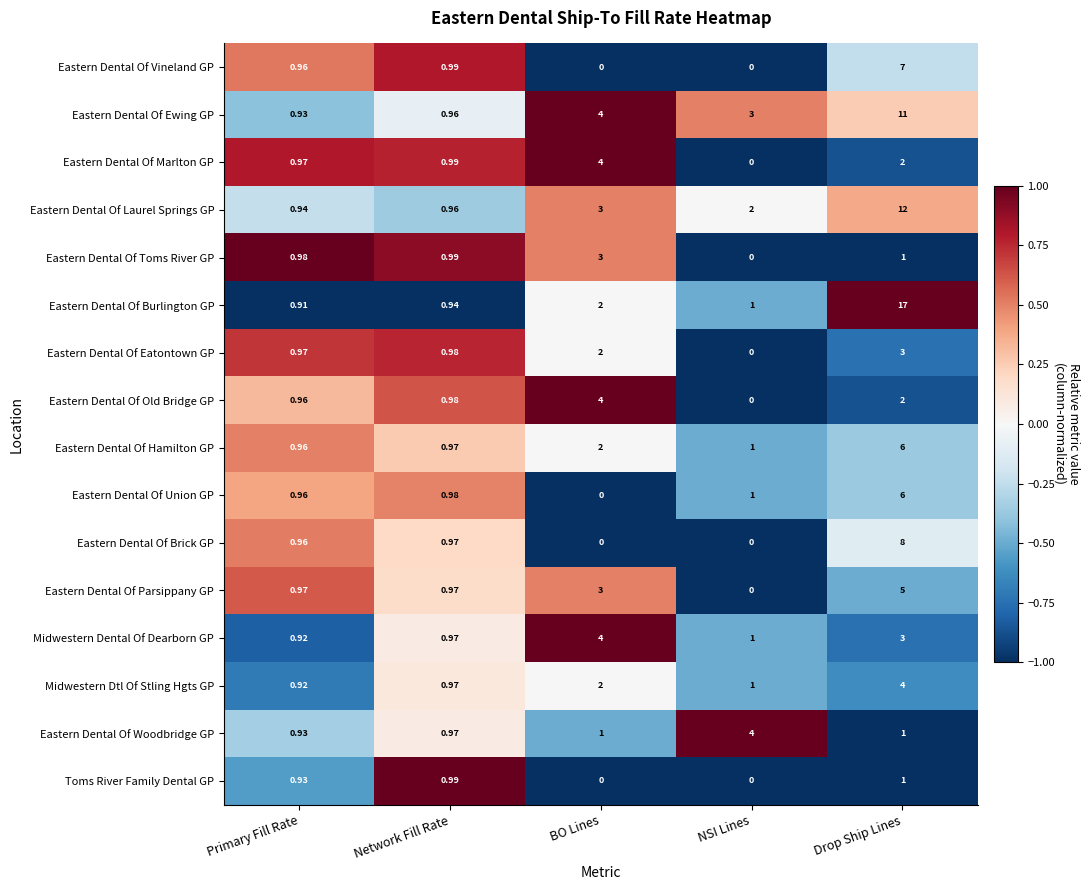

List the labels in order of Eastern Dental Of Union GP value, smallest first.

BO Lines, Primary Fill Rate, Network Fill Rate, NSI Lines, Drop Ship Lines